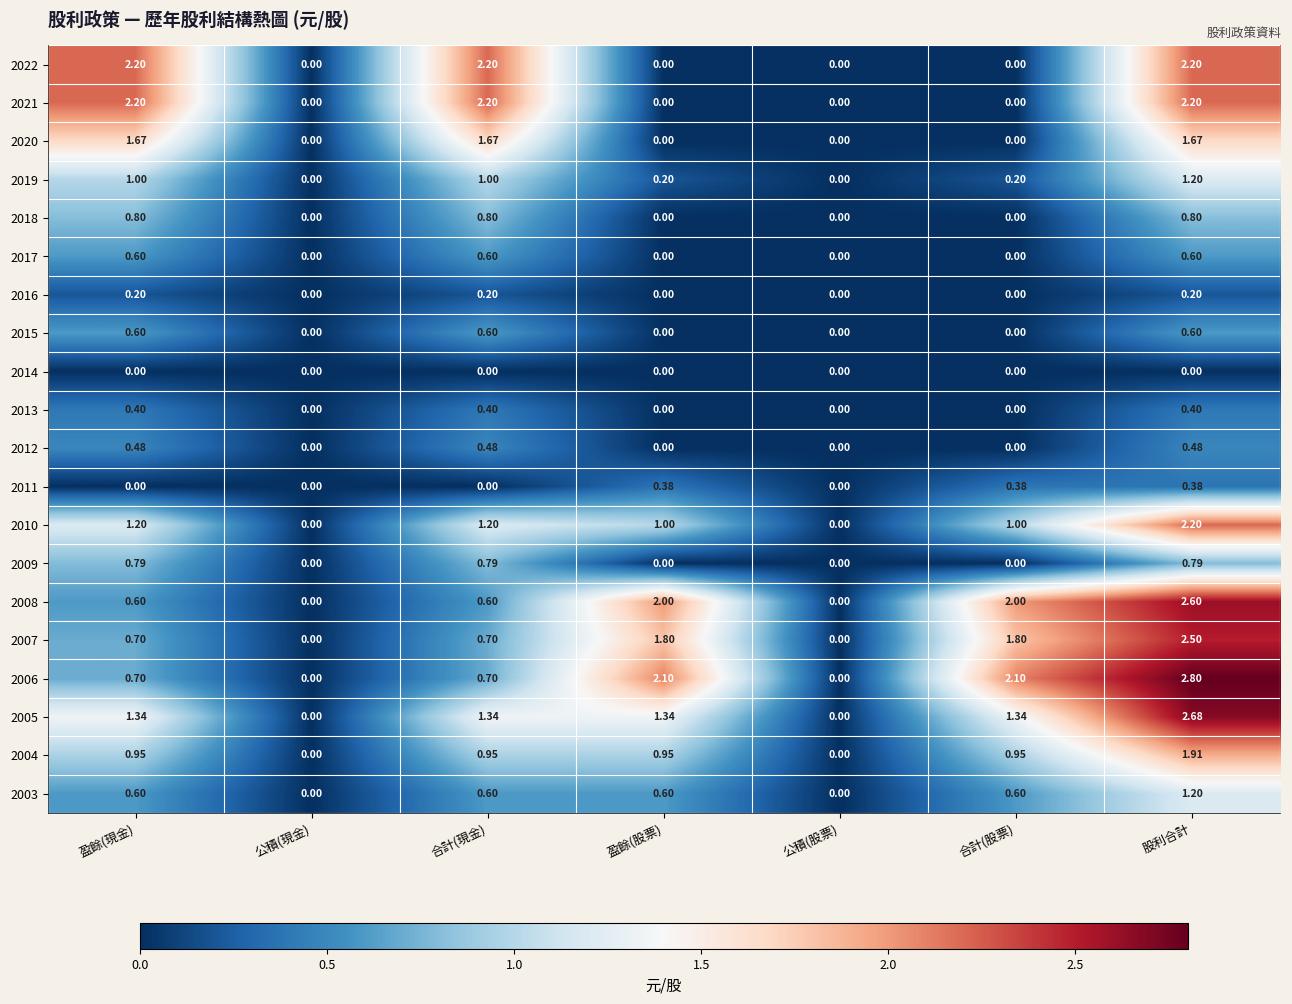

Which series has the widest spread of values?

2006